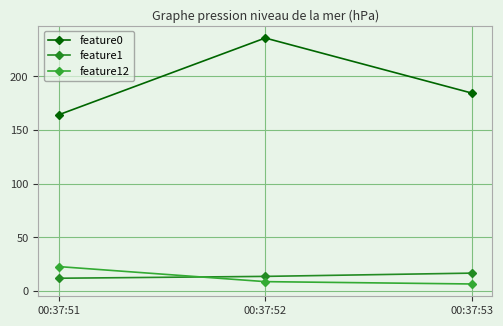

Reading left to right, what are all the values shown in this chart?

feature0: 164.3	235.8	184.5
feature1: 12.0	13.8	16.8
feature12: 22.9	8.9	6.7